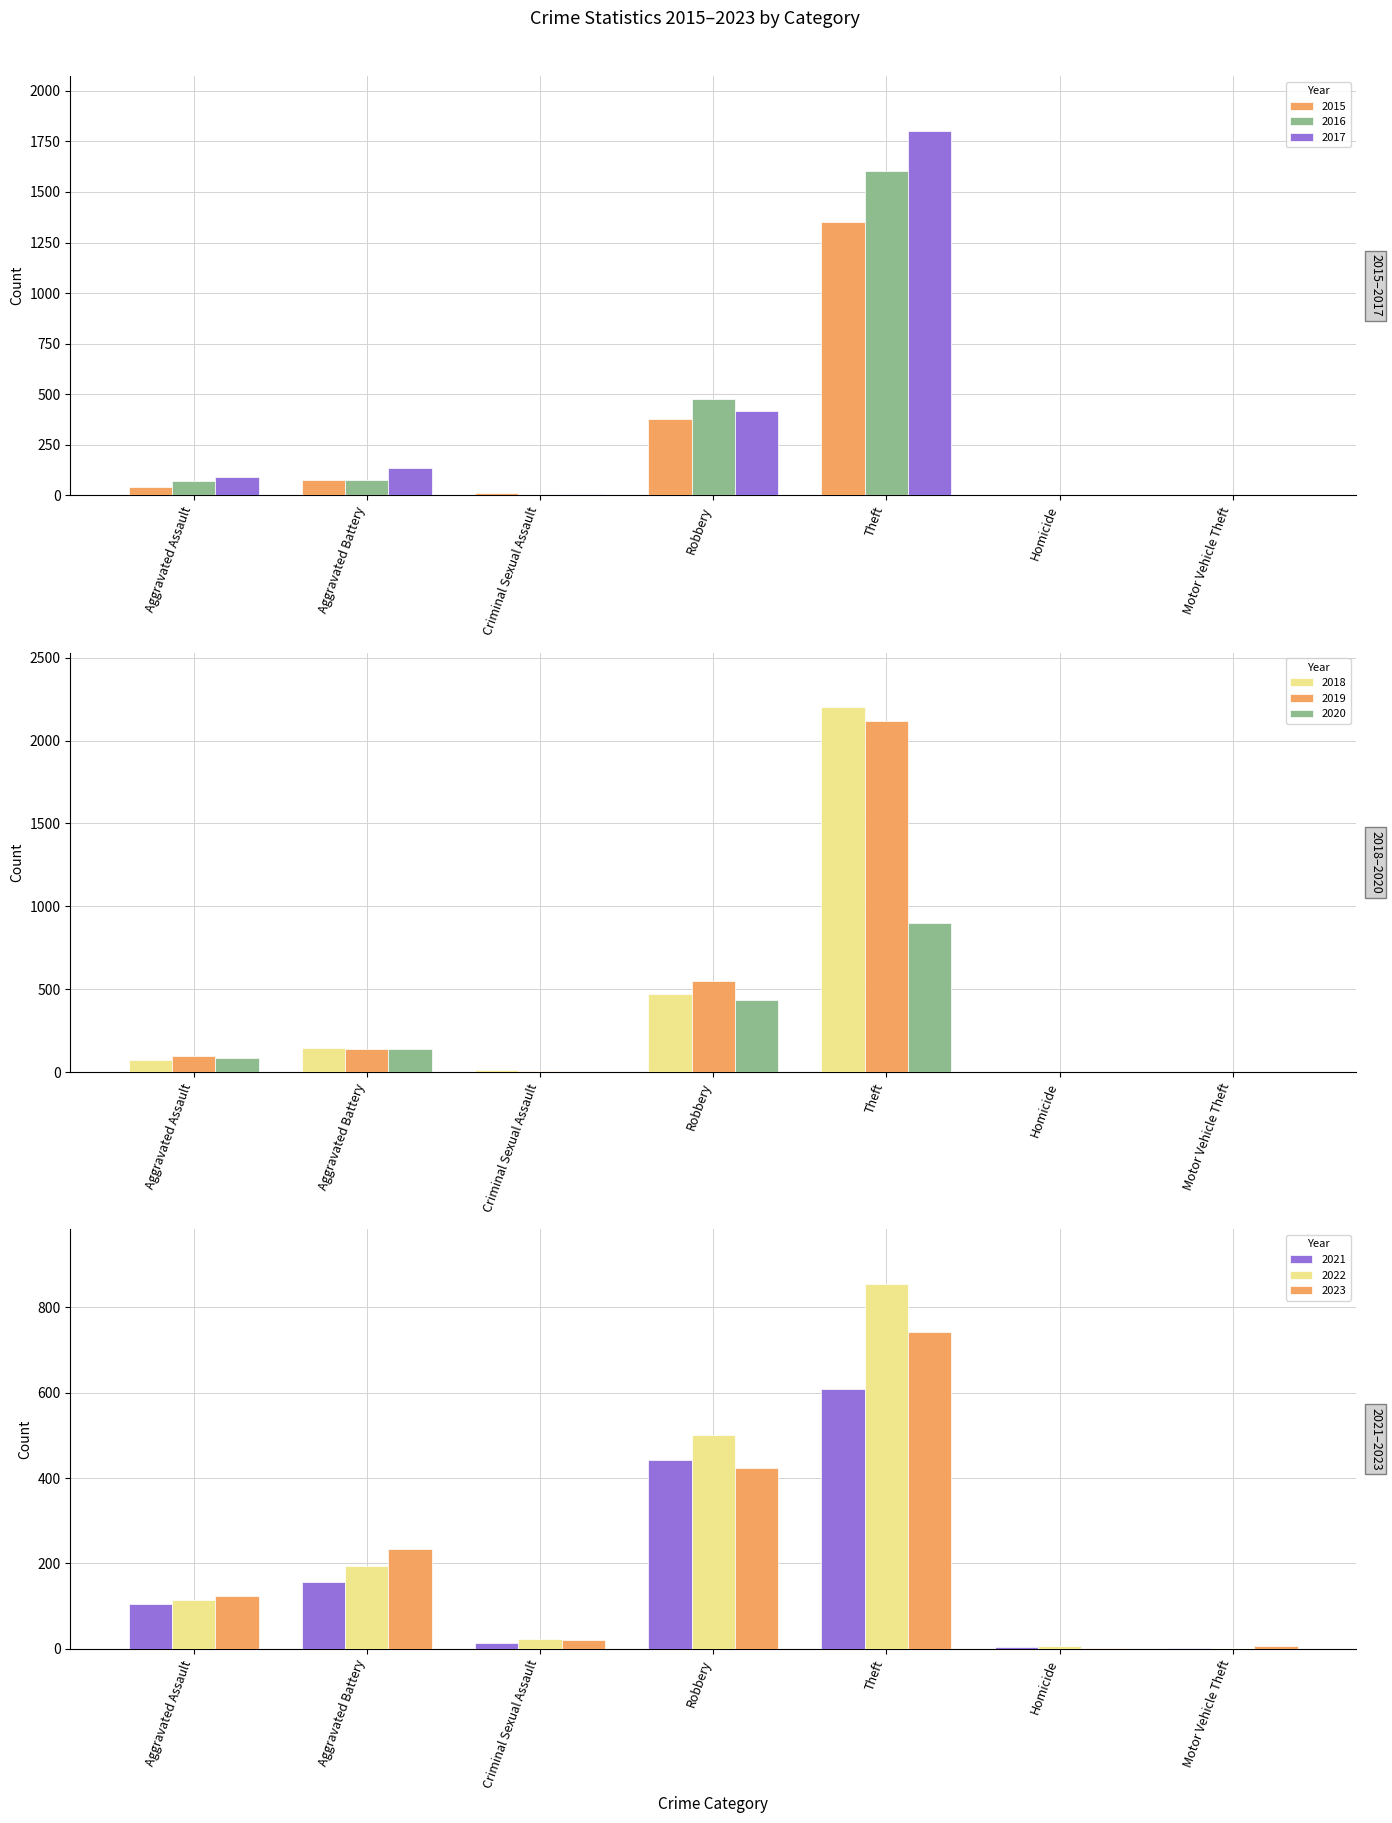

What is the label of the 5th bar from the left?

Theft